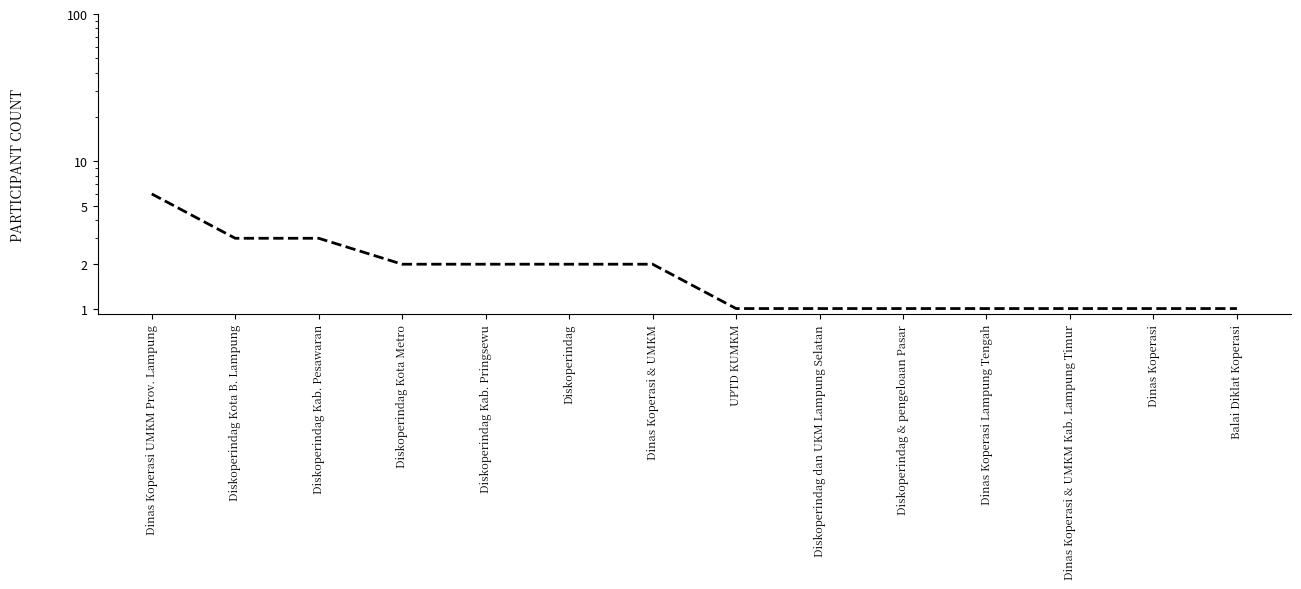

What is the label of the 7th point from the left?

Dinas Koperasi & UMKM